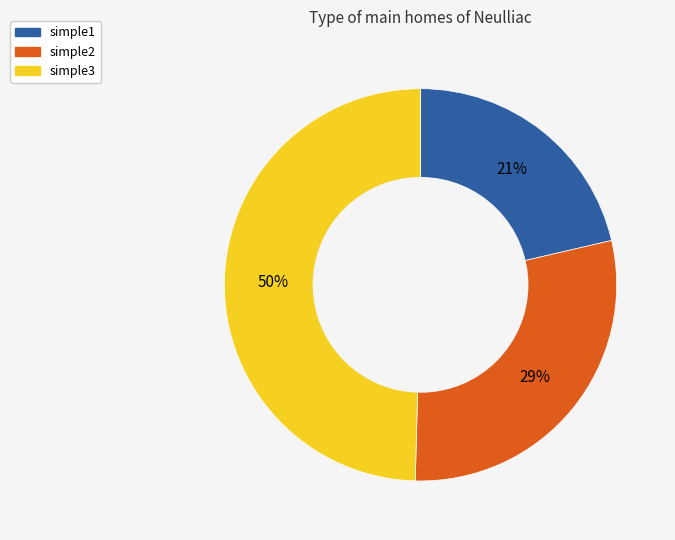

Is simple2 the majority of the pie?

No